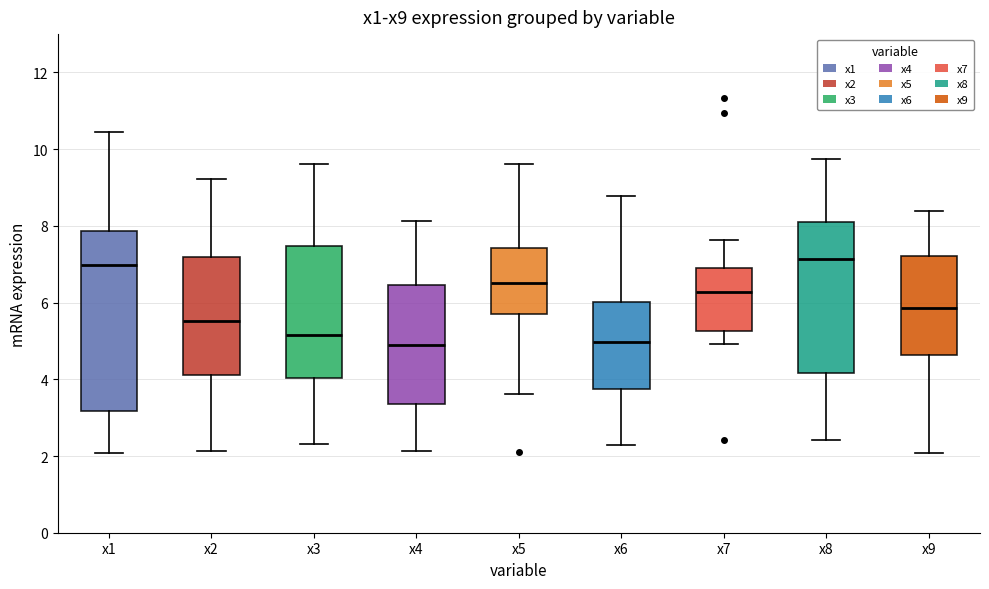

Reading left to right, transcribe this box plot: for each box, give where its median line is, the range the box spans, and where its two whiskers end, as read against the y-axis. The values are not printed on the chart, so give them approximately, as read against the axis.

x1: median 7.0, box 3.2 to 7.8, whiskers 2.0 to 10.4
x2: median 5.6, box 4.2 to 7.2, whiskers 2.2 to 9.2
x3: median 5.2, box 4.0 to 7.4, whiskers 2.4 to 9.6
x4: median 4.8, box 3.4 to 6.4, whiskers 2.2 to 8.2
x5: median 6.6, box 5.8 to 7.4, whiskers 3.6 to 9.6
x6: median 5.0, box 3.8 to 6.0, whiskers 2.2 to 8.8
x7: median 6.2, box 5.2 to 7.0, whiskers 5.0 to 7.6
x8: median 7.2, box 4.2 to 8.0, whiskers 2.4 to 9.8
x9: median 5.8, box 4.6 to 7.2, whiskers 2.0 to 8.4